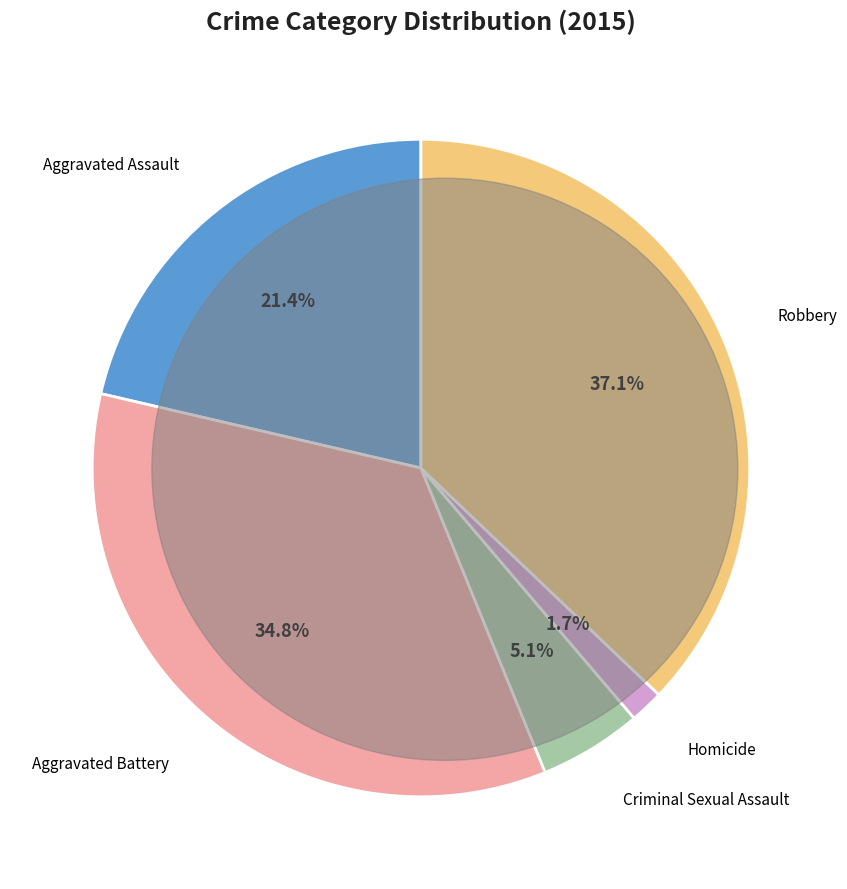

Is there any slice that represents more than half of the pie?

No